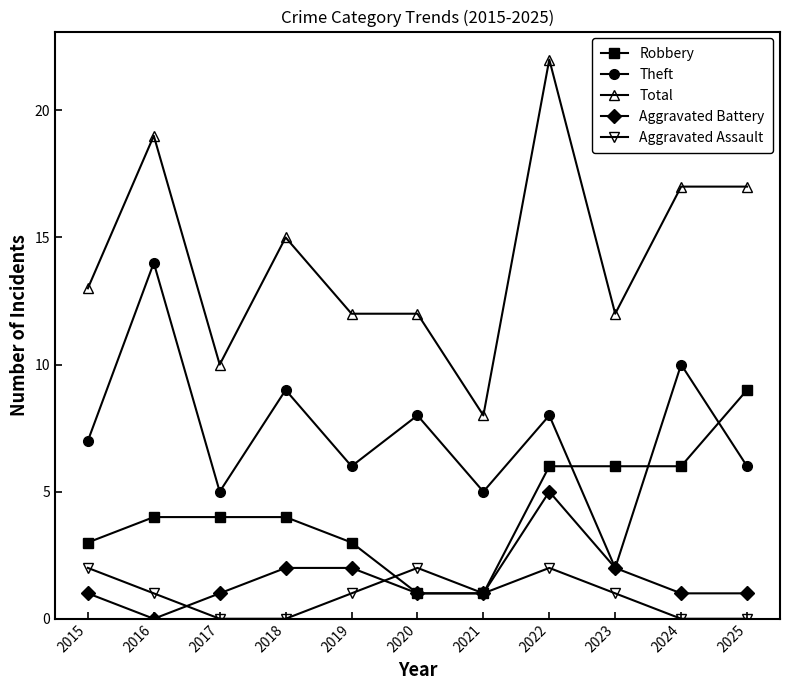

How many categories are shown in the chart?

11